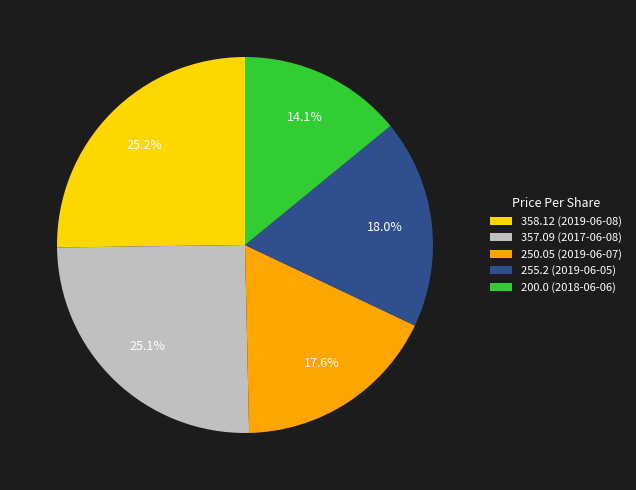

True or false: 200.0 (2018-06-06) accounts for 14% of the total.

True